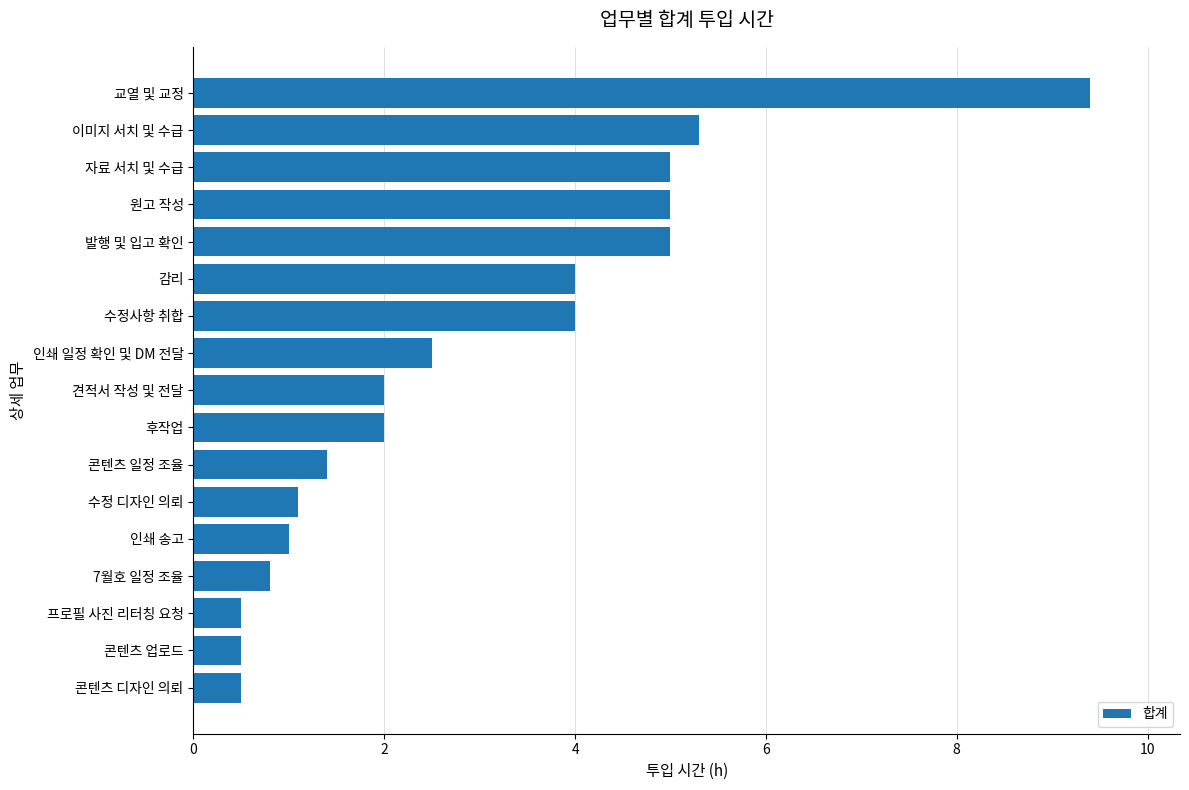

What is the sum of all values?

50.0